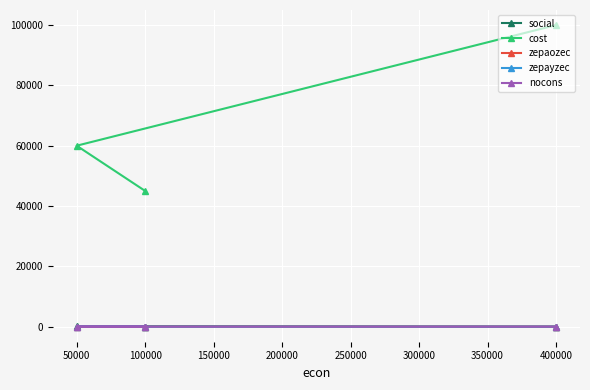

Which series has the largest total across all categories?

cost